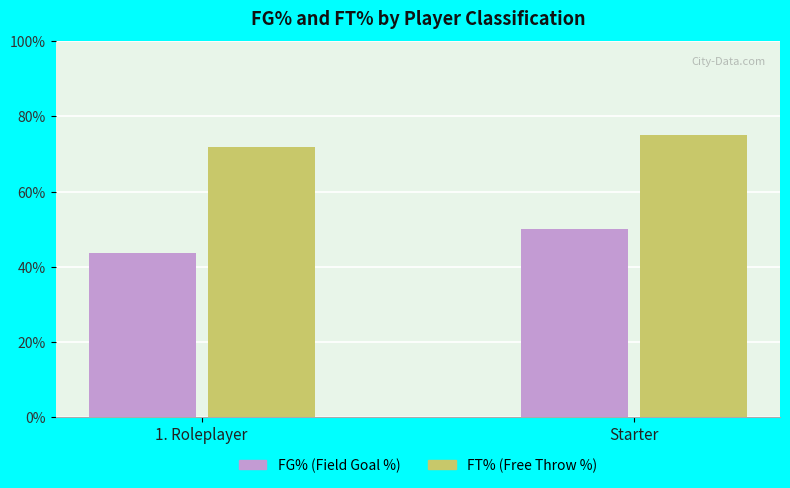

Reading left to right, list all the values displayed in this chart.

FG%: 1. Roleplayer=0.4	Starter=0.5
FT%: 1. Roleplayer=0.7	Starter=0.8